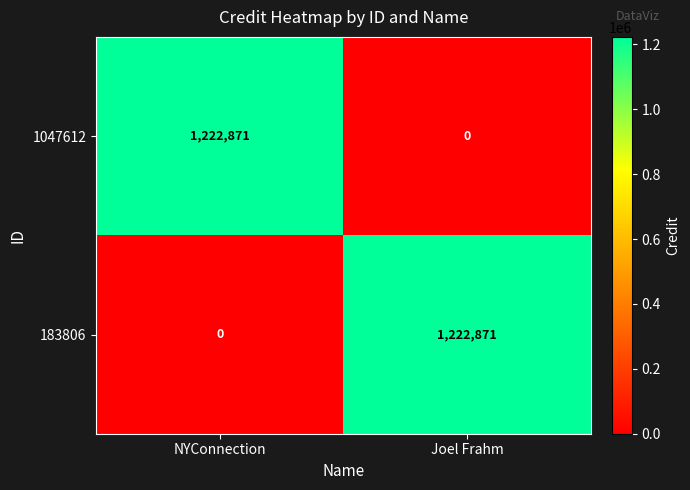

True or false: 183806 has a value of 1222871 at Joel Frahm.

True